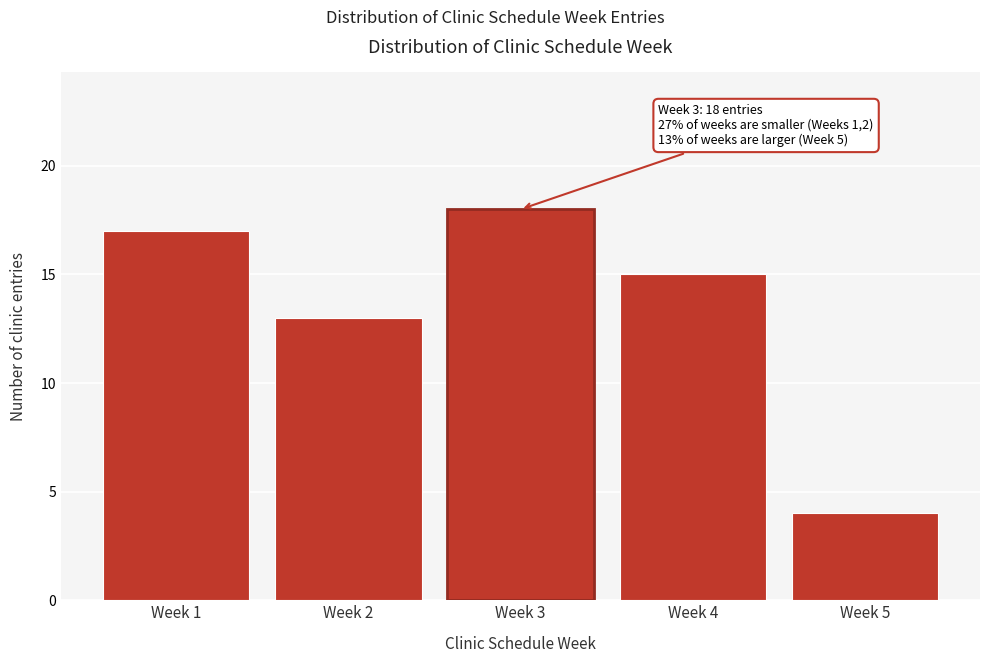

Reading left to right, extract all data points from this chart.

Week 1=17	Week 2=13	Week 3=18	Week 4=15	Week 5=4